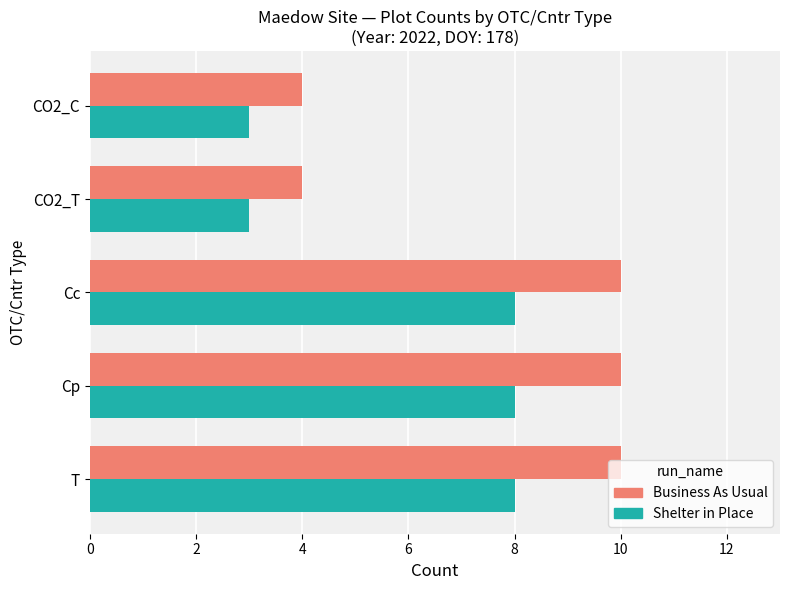

What is the highest value of the Business As Usual series?

10